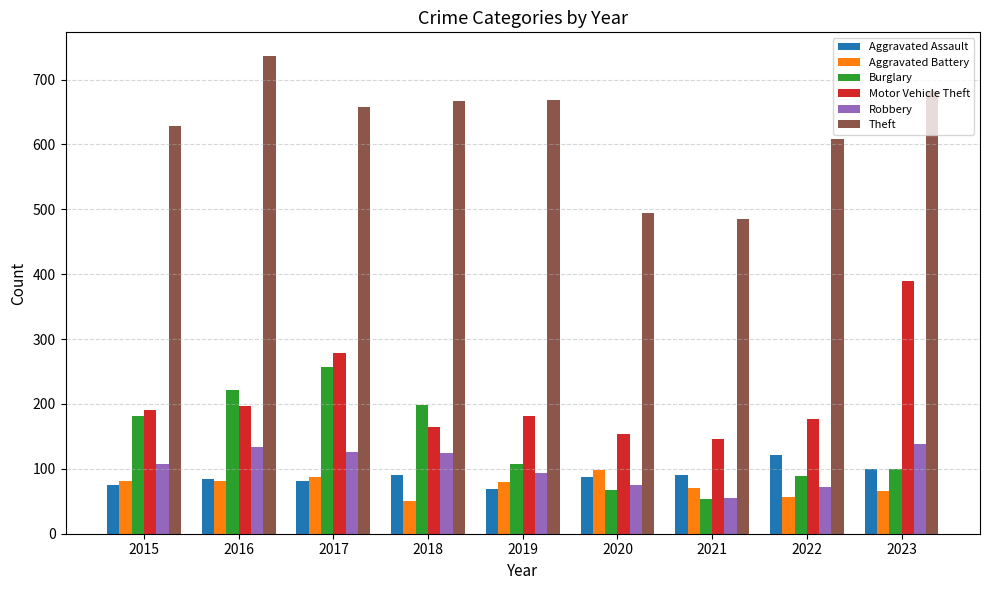

Which label corresponds to the largest value in the chart?

2016